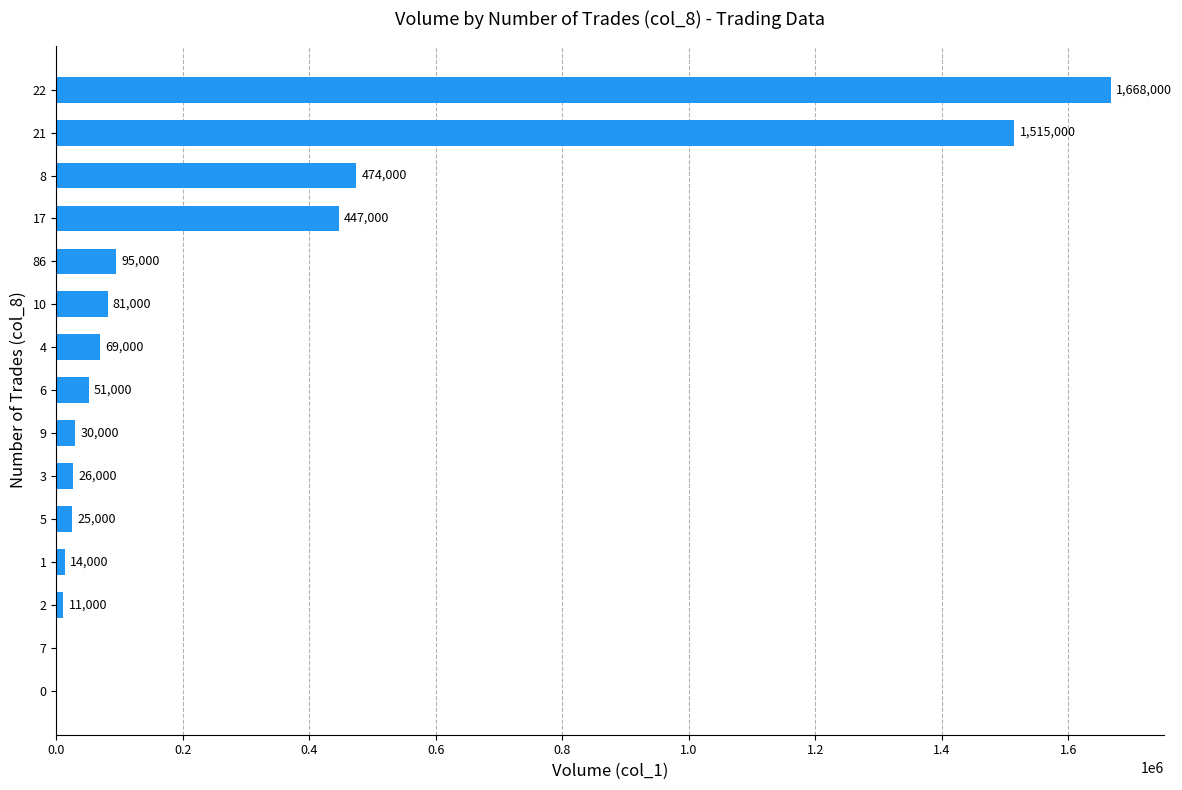

At which label is the value closest to 834000?

8